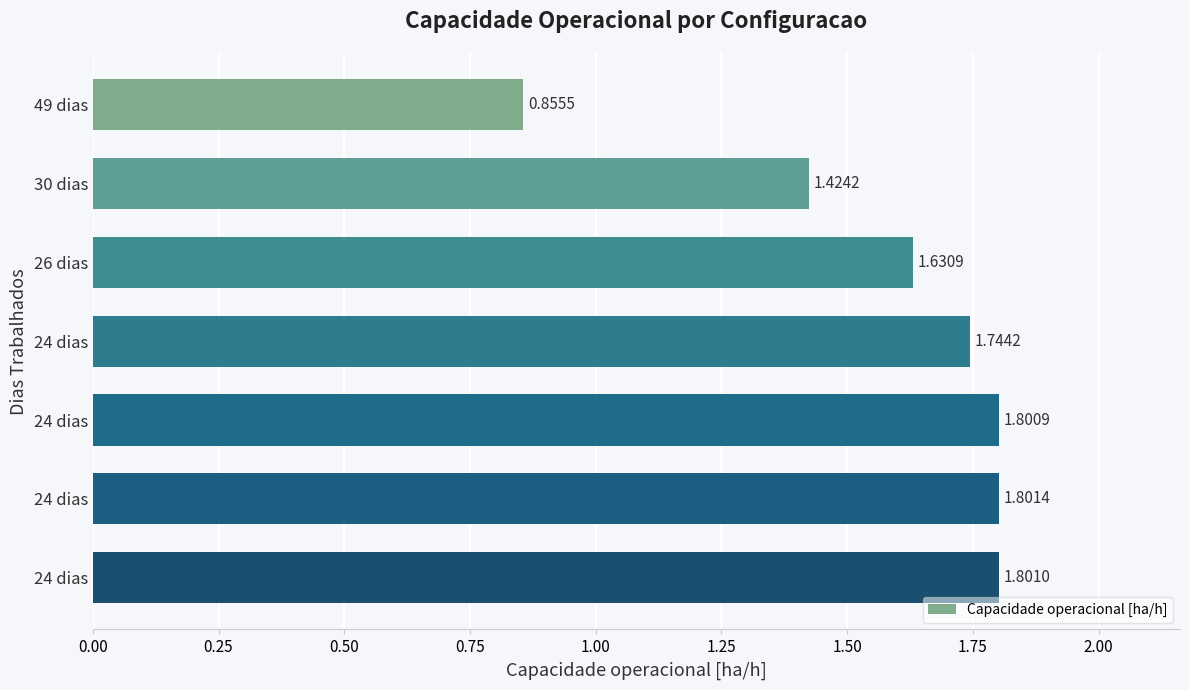

How many values exceed 1?

6